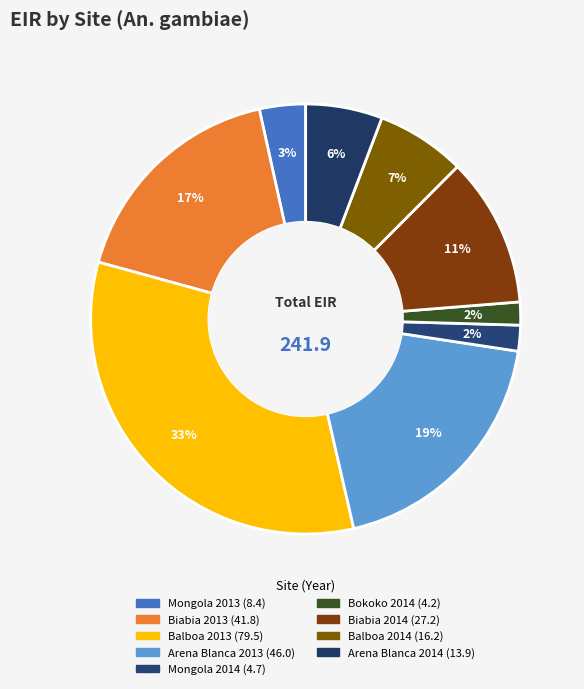

What is the largest slice in the pie chart?

Balboa 2013